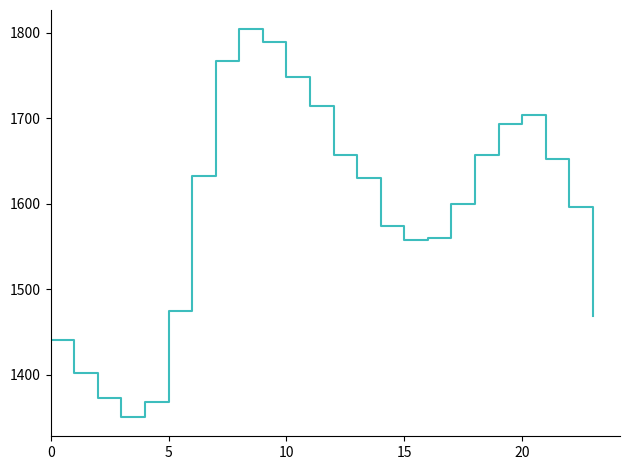

What is the difference between the maximum and minimum values?

453.2